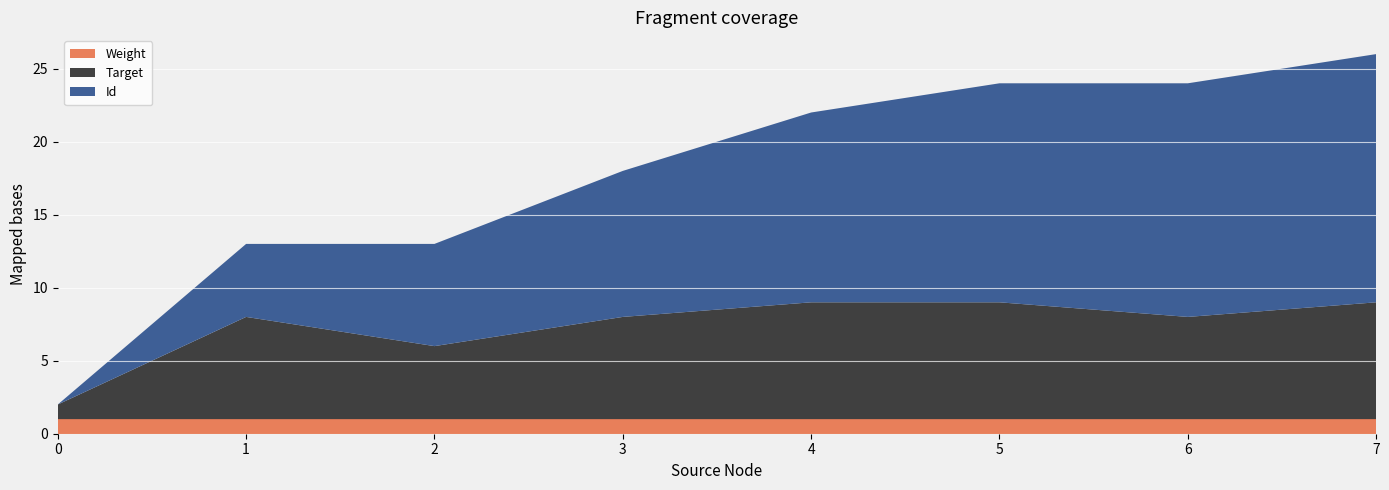

Reading right to left, extract all data points from this chart.

Id: 7=17	6=16	5=15	4=13	3=10	2=7	1=5	0=0
Target: 7=8	6=7	5=8	4=8	3=7	2=5	1=7	0=1
Weight: 7=1	6=1	5=1	4=1	3=1	2=1	1=1	0=1